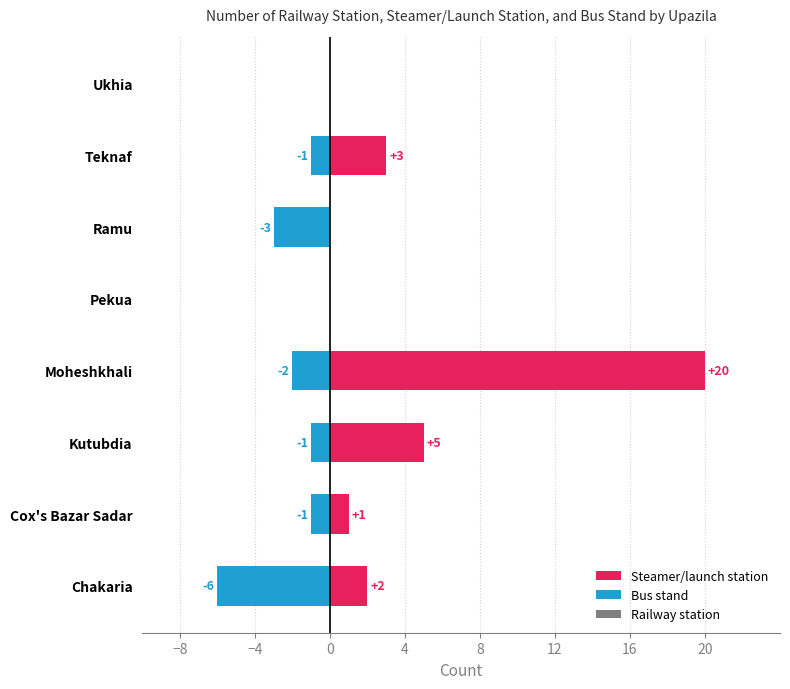

What is the value of the Steamer/launch station bar at the 4th from the left?

20.0